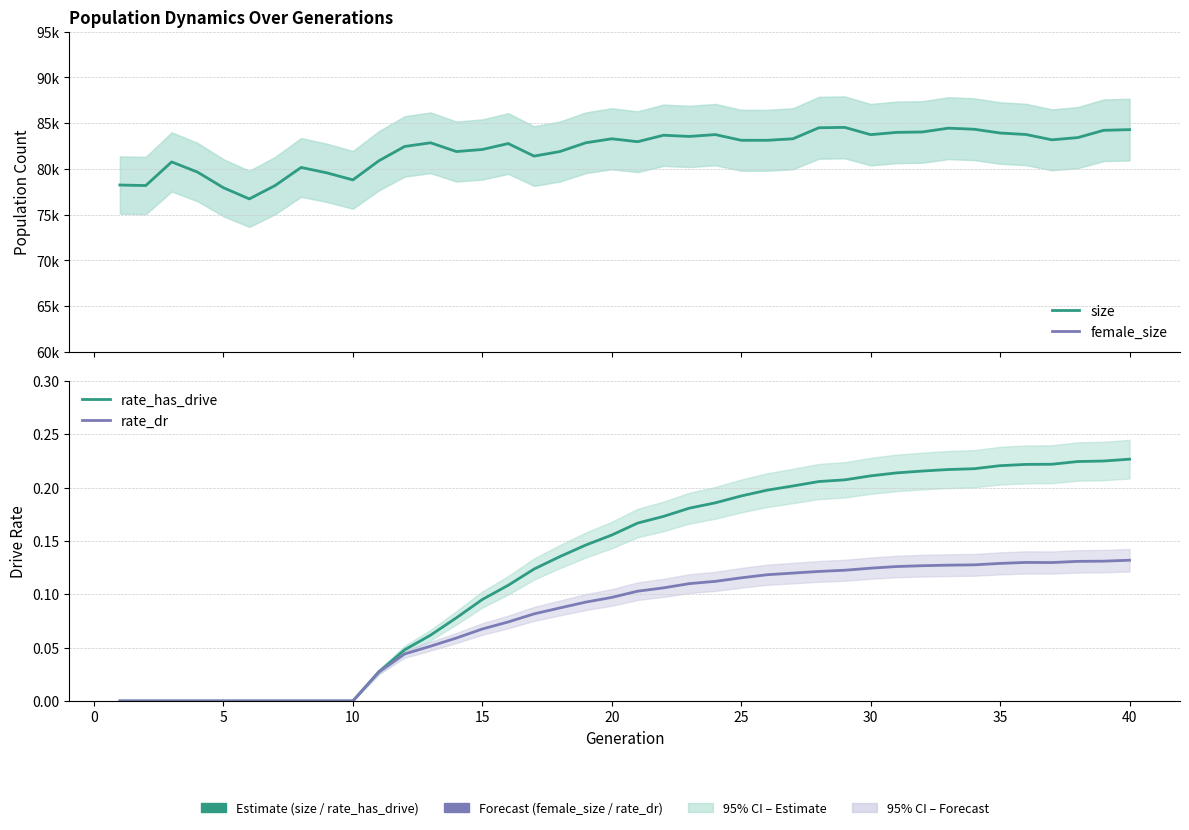

True or false: rate_dr and female_size cross at least once.

False